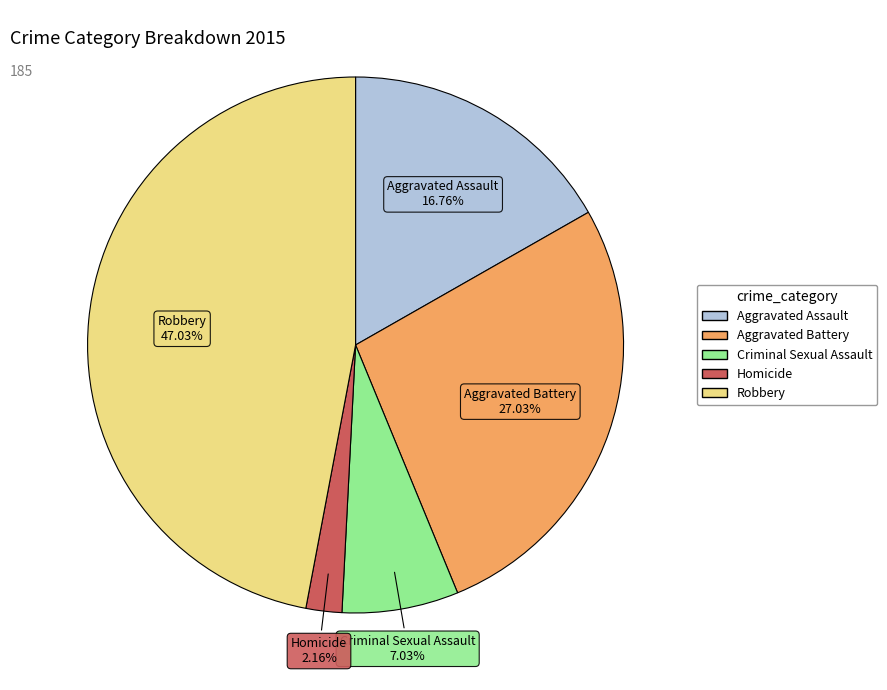

Which category has the smallest portion of the pie?

Homicide